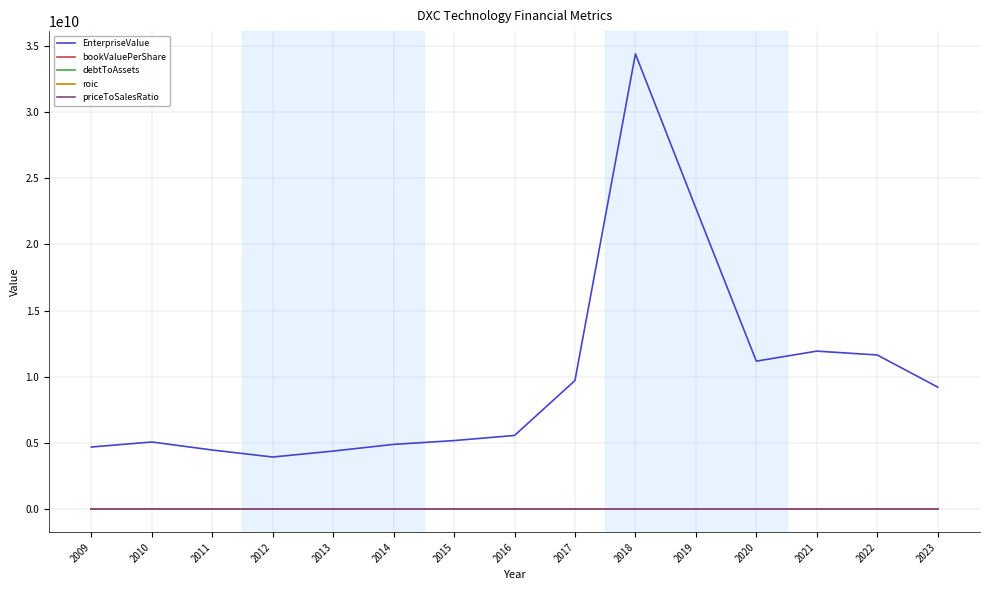

Which series changed the most between 2014 and 2020?

EnterpriseValue